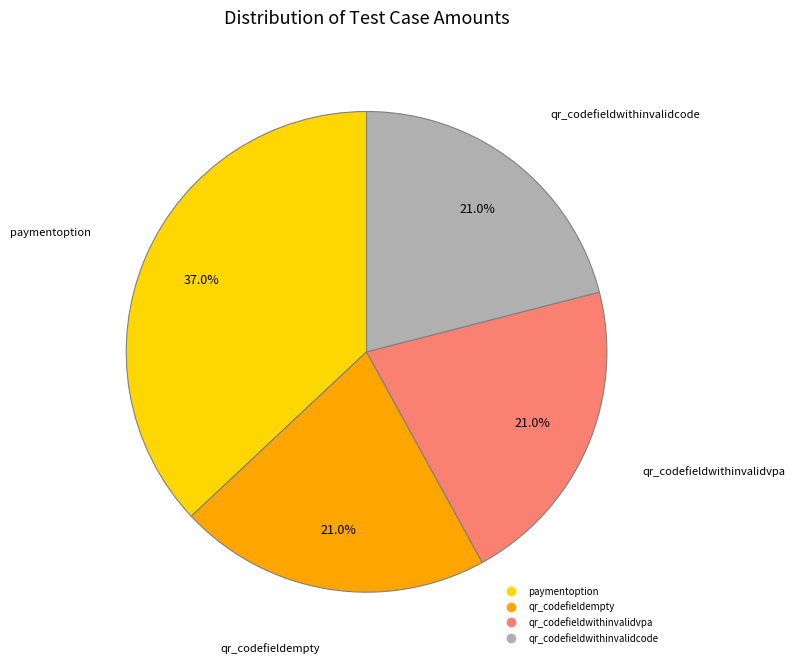

Which category has the biggest portion of the pie?

paymentoption